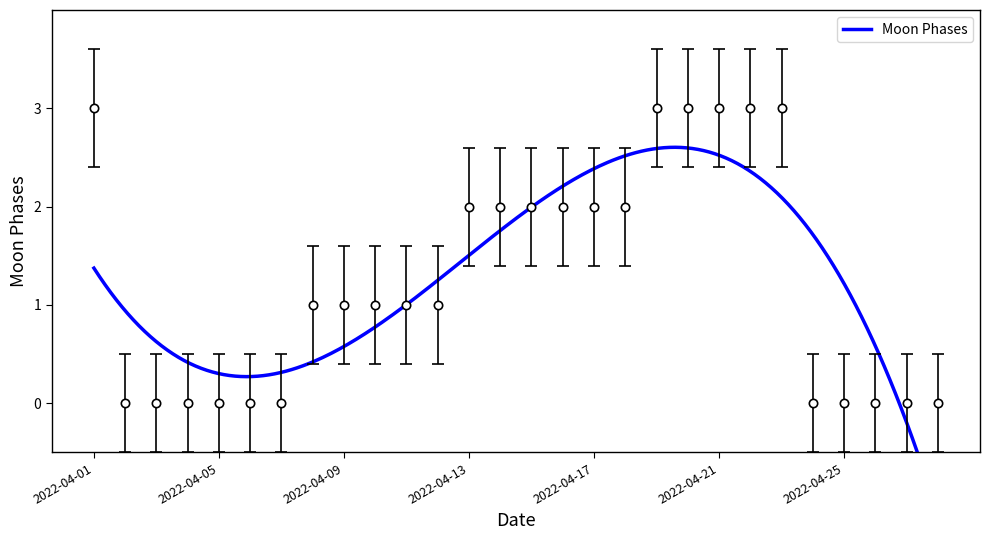

Which category has the lowest value across all series?

2022-04-02